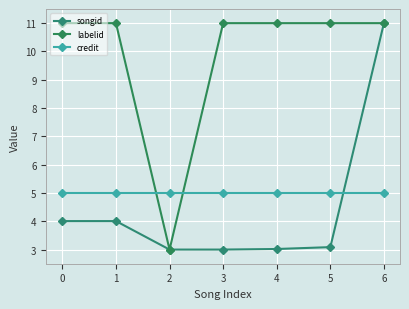

What are all the series names shown in the legend?

songid, labelid, credit